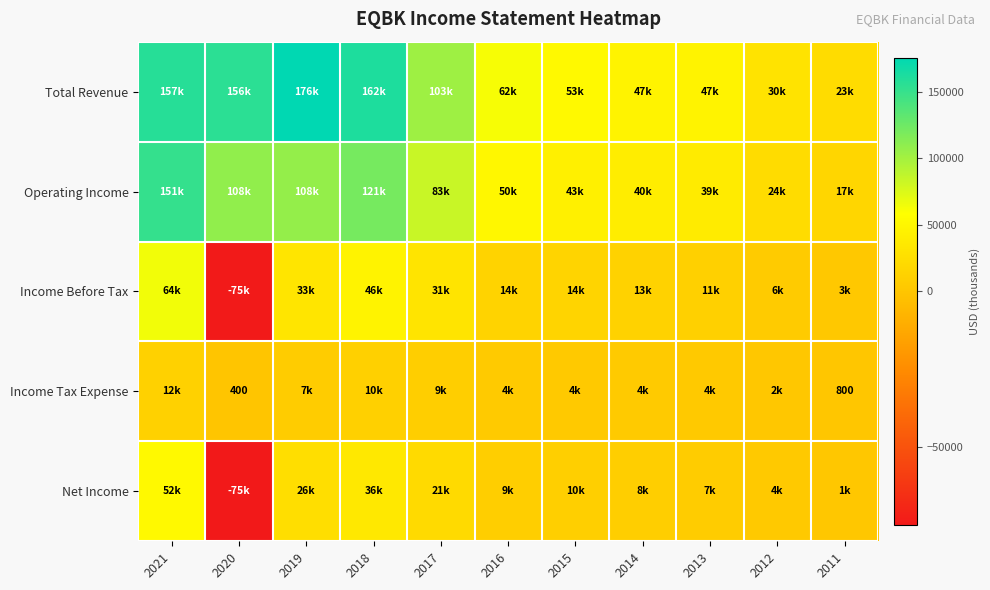

What is the sum of the Income Before Tax values at 2015 and 2021?

78800